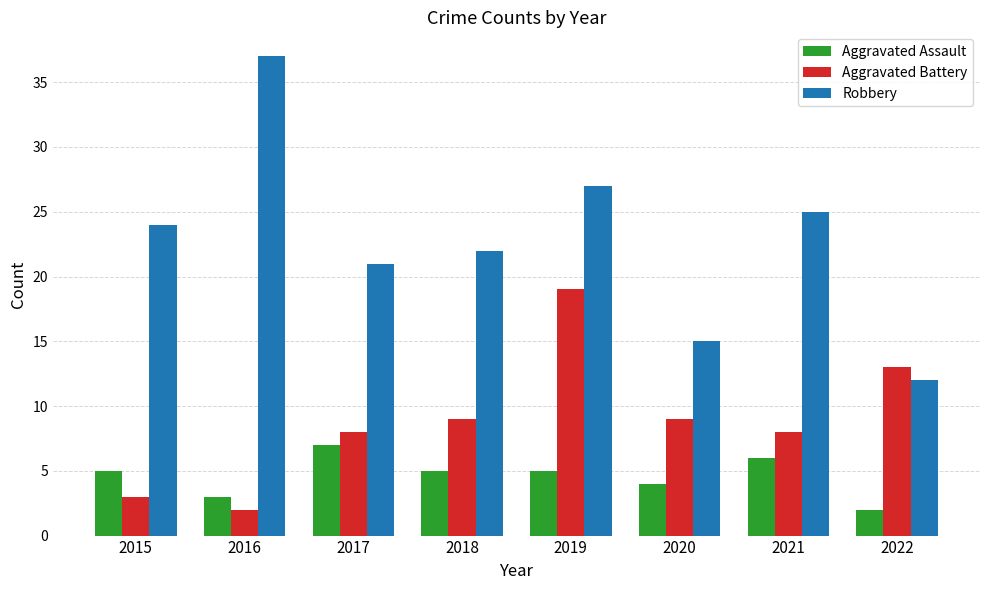

What is the approximate value of Robbery at 2017?

21